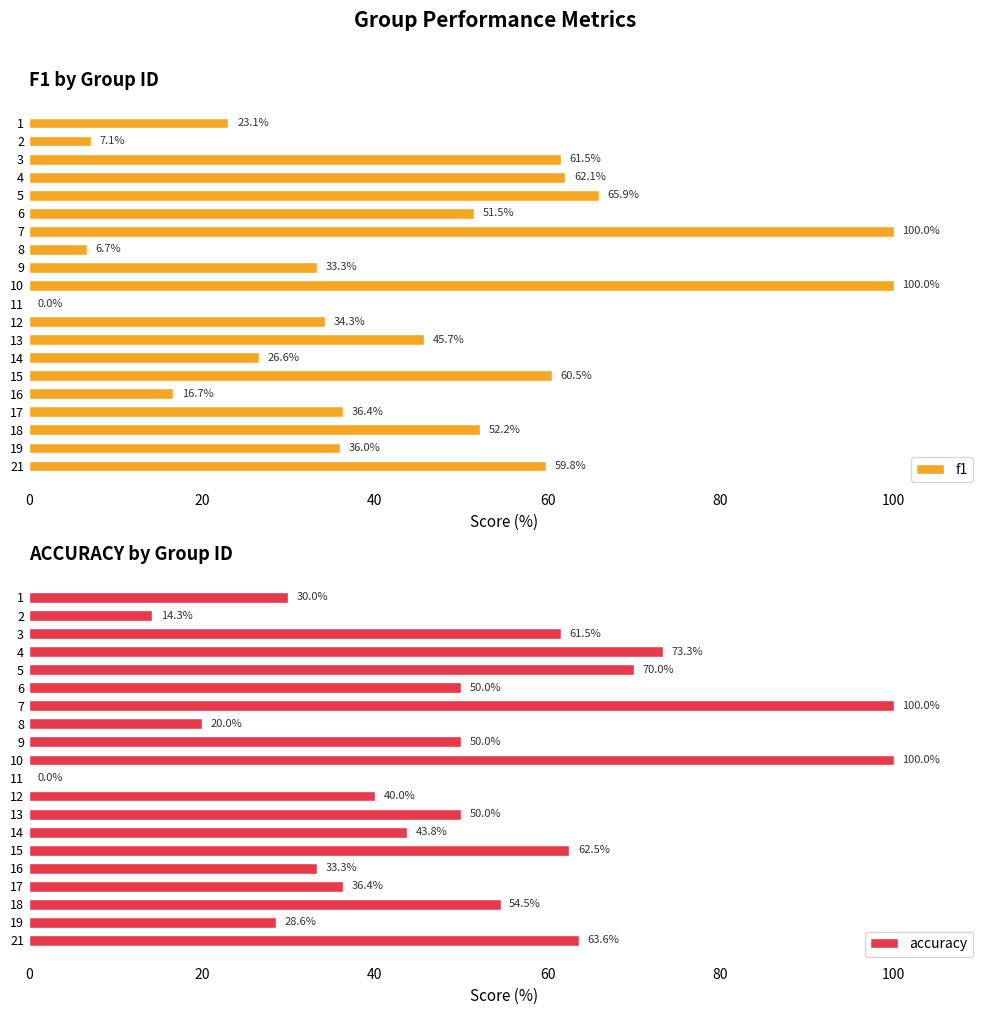

What is the sum of all f1 values?

879.4